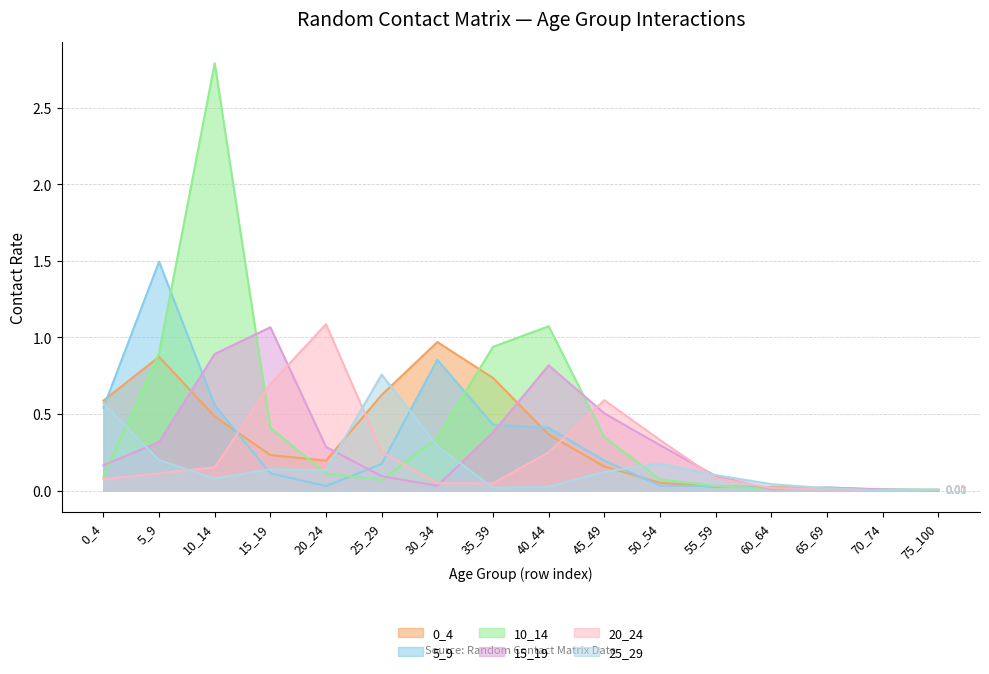

What is the spread (max minus min) of values at 30_34?

0.9